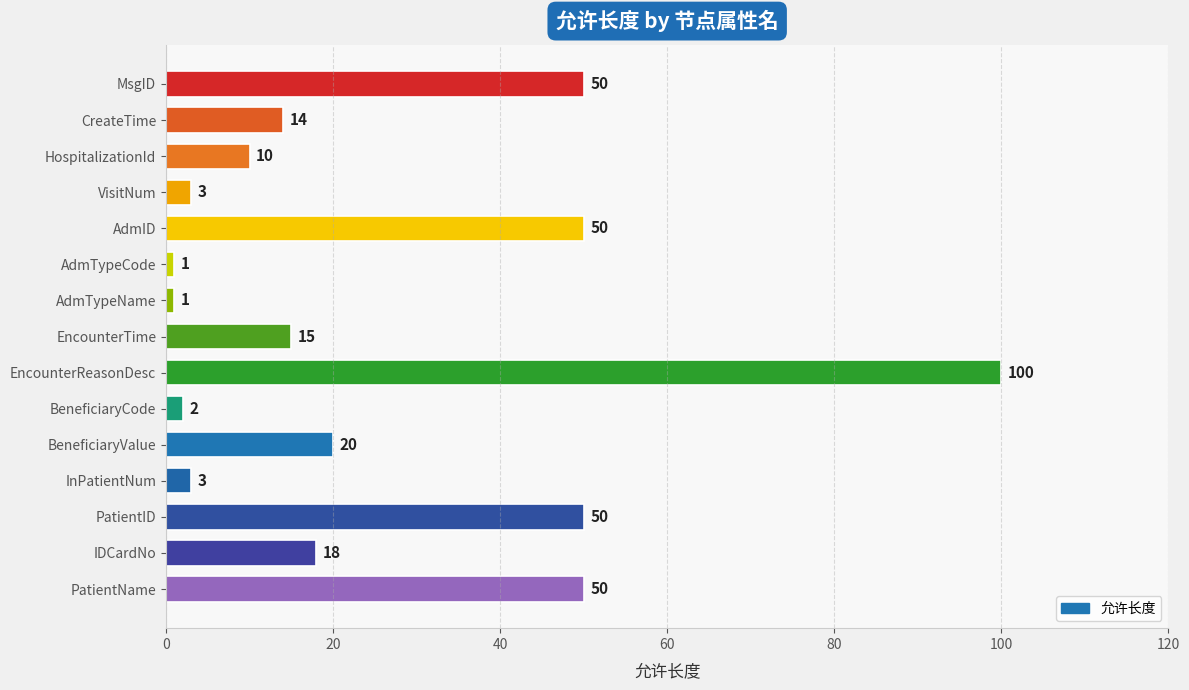

What is the sum of all values?

387